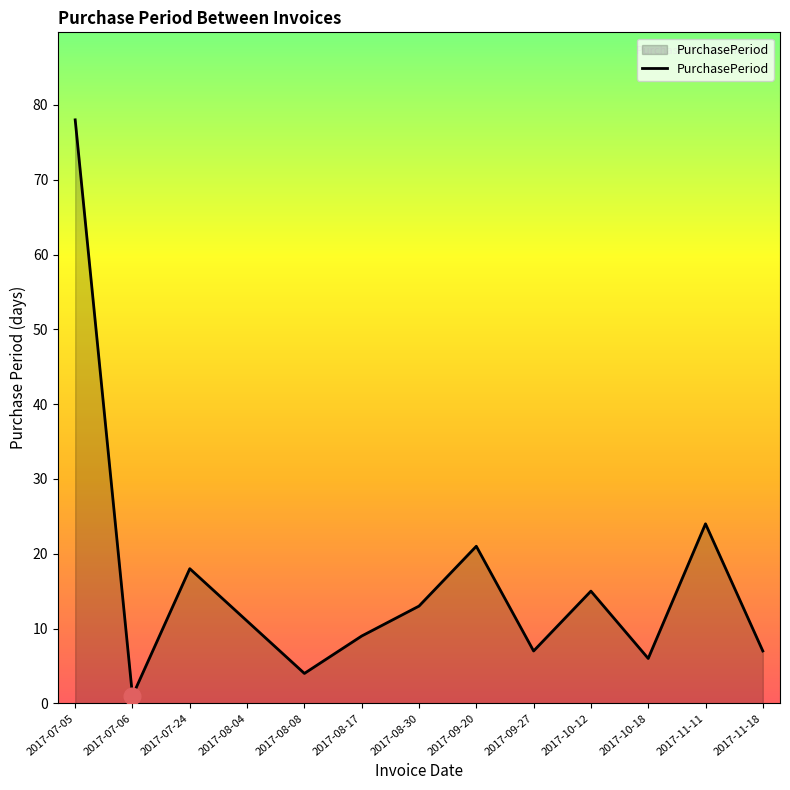

What is the sum of all values?

214